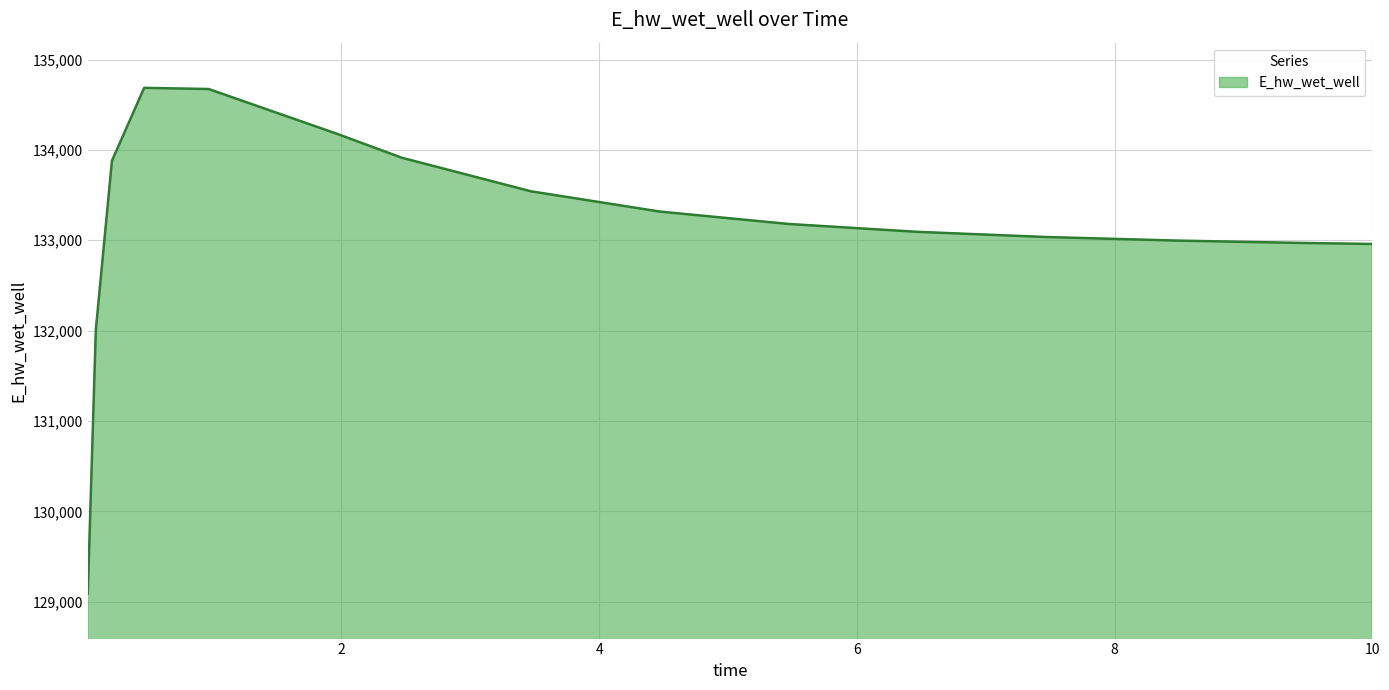

What is the minimum value shown in the chart?

129092.0